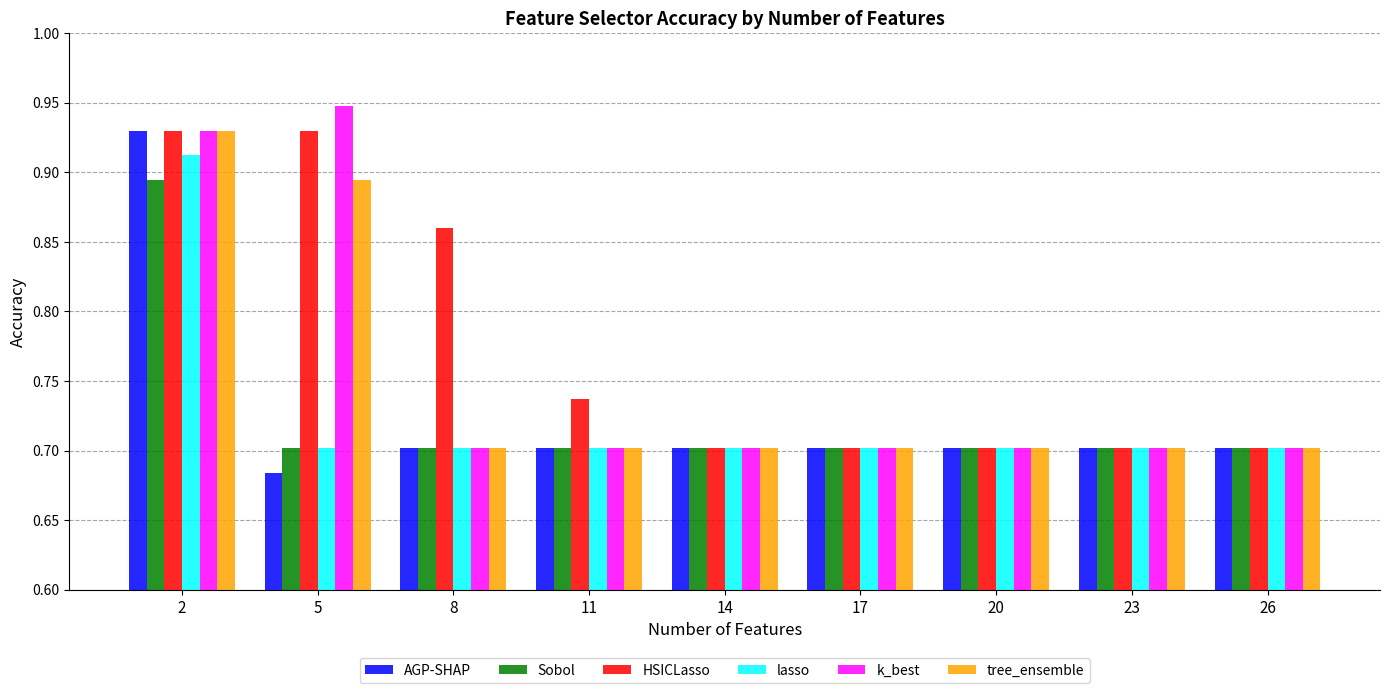

What is the sum of the AGP-SHAP values at 20 and 5?

1.4